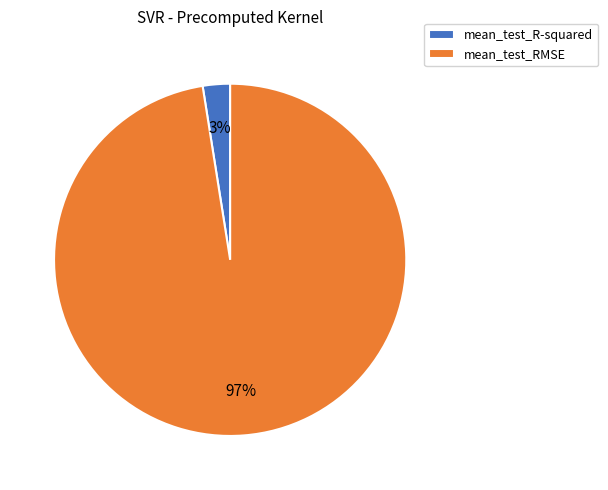

Do mean_test_R-squared and mean_test_RMSE together represent more than half of the pie?

Yes